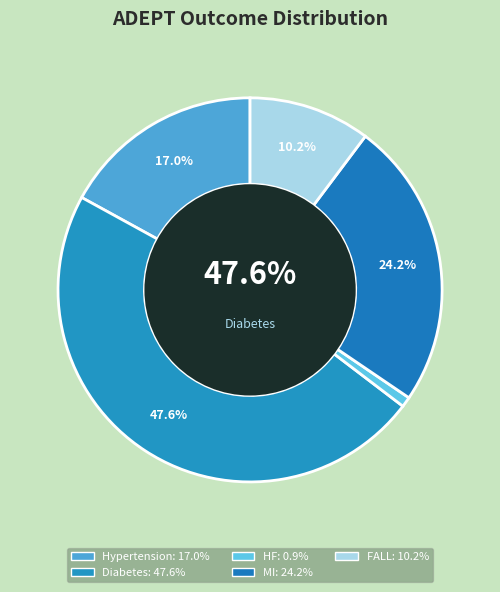

To the nearest percent, what is the difference between the MI and FALL slice percentages?

14%